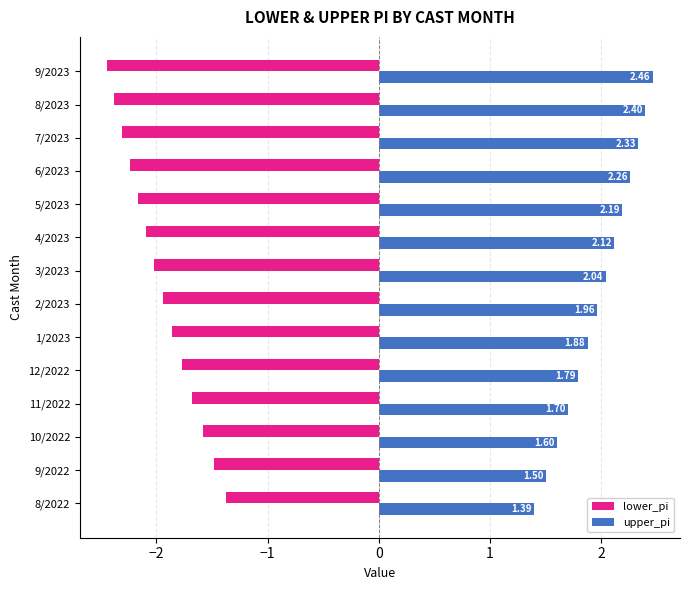

At which label is lower_pi closest to -1?

8/2022